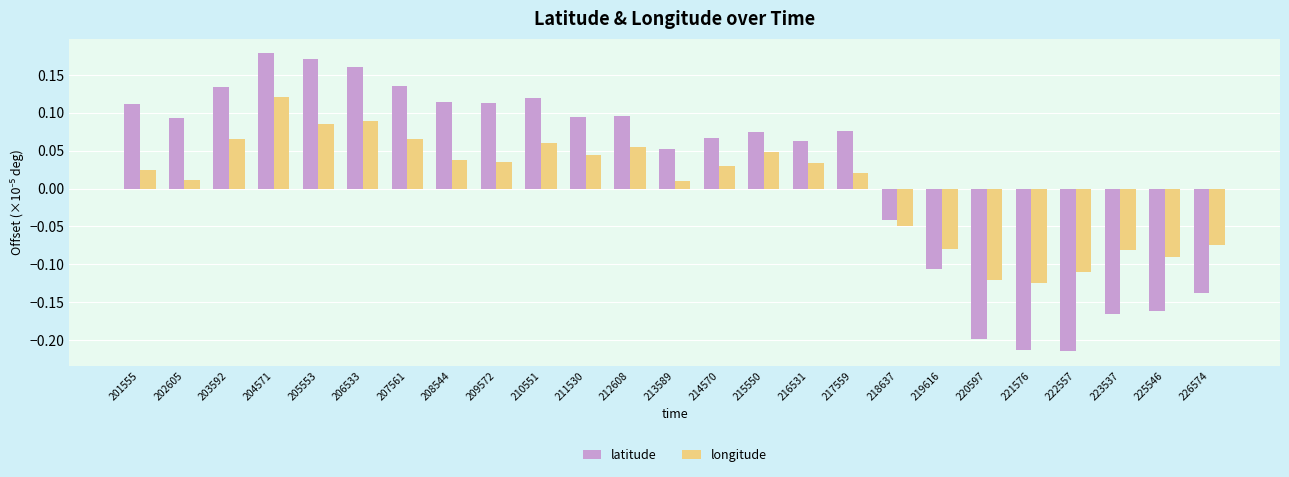

Where does the latitude series first go above 0?

201555